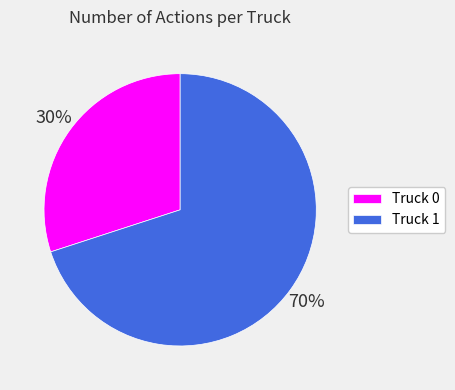

To the nearest percent, what is the average slice percentage?

50%